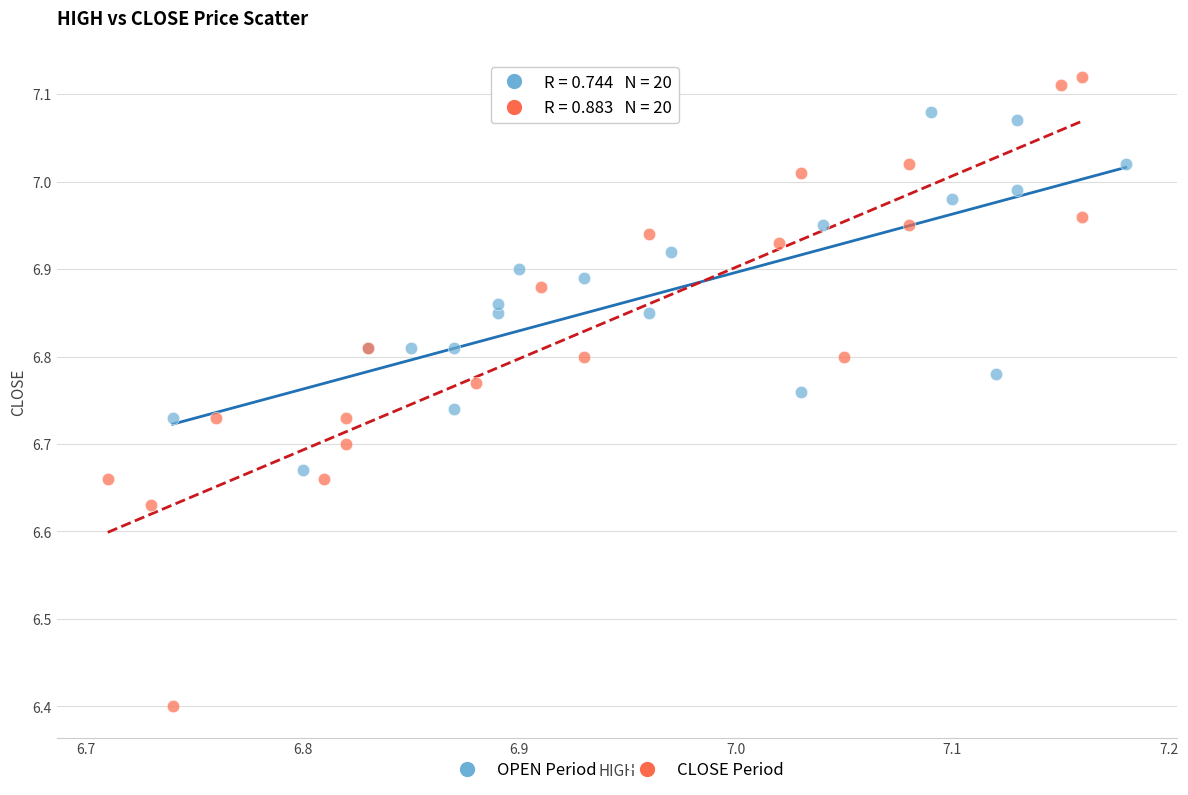

Which series contains the highest Y value?

CLOSE Period